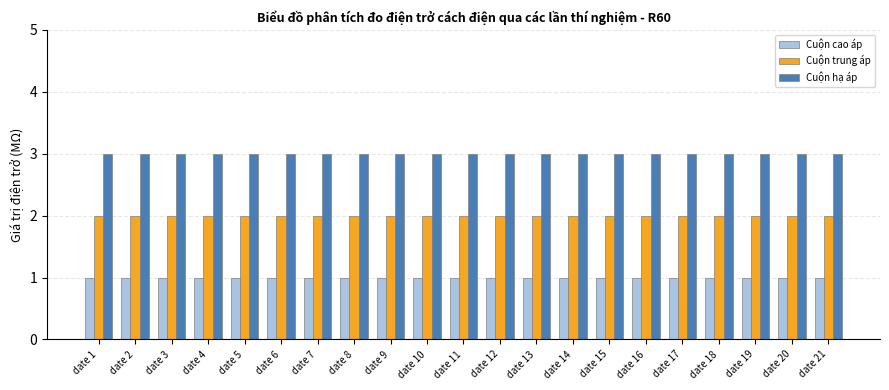

What is the value of the Cuộn trung áp bar at the 17th from the left?

2